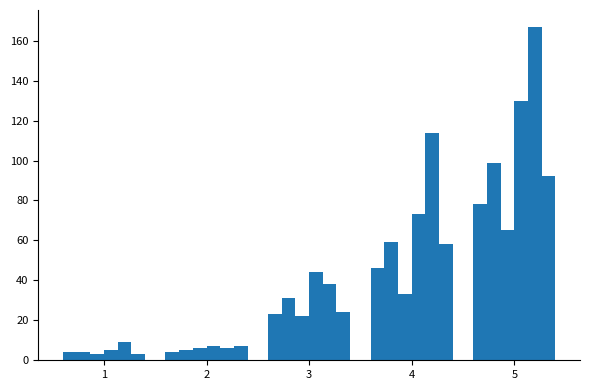

How many distinct data groups are displayed?

6